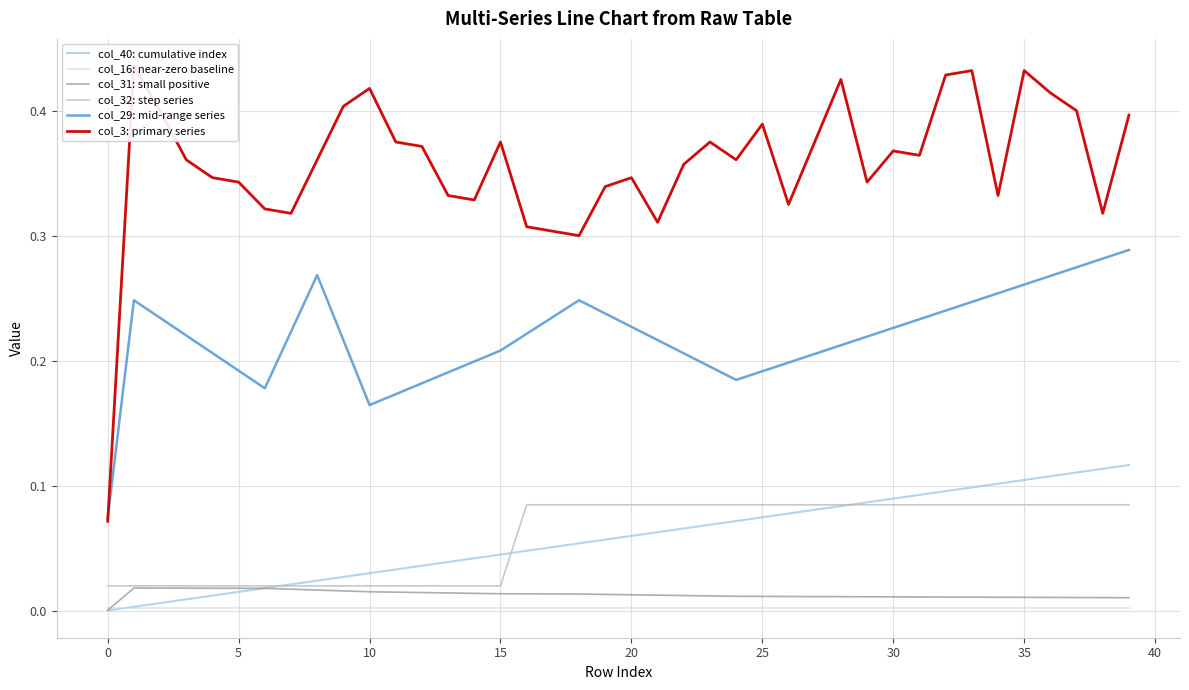

Which category has the highest value in the col_32: step series series?

16